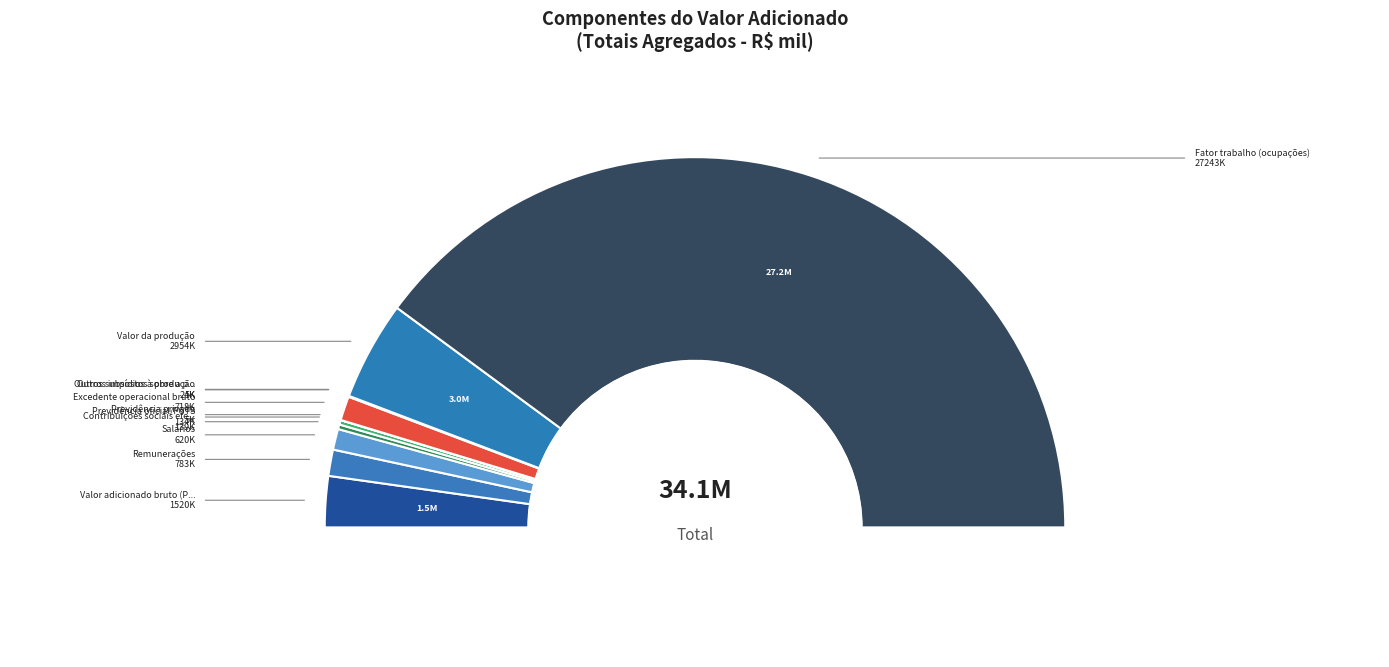

What is the largest slice in the pie chart?

Fator trabalho (ocupações)